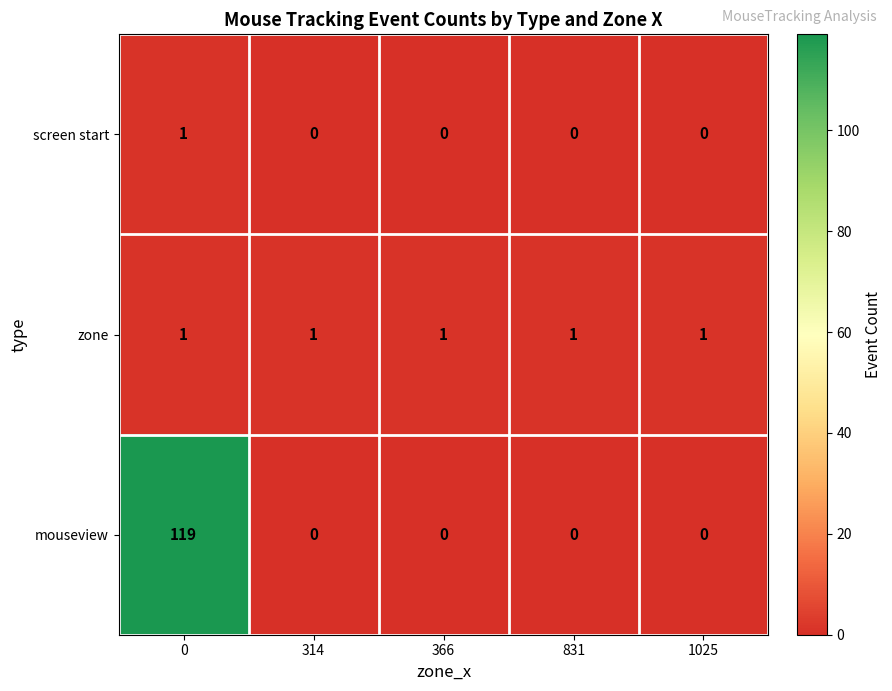

Reading right to left, transcribe all the data shown in this chart.

screen start: 1025=0	831=0	366=0	314=0	0=1
zone: 1025=1	831=1	366=1	314=1	0=1
mouseview: 1025=0	831=0	366=0	314=0	0=119